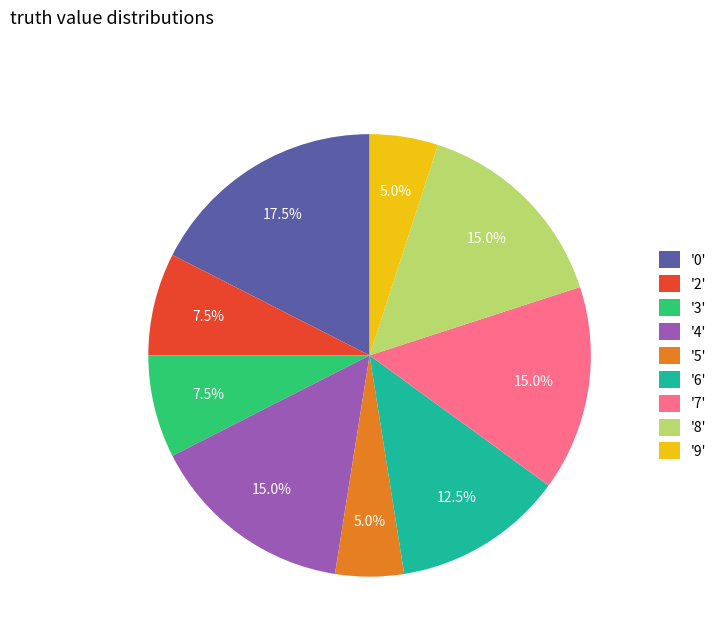

How many slices are in this pie chart?

9